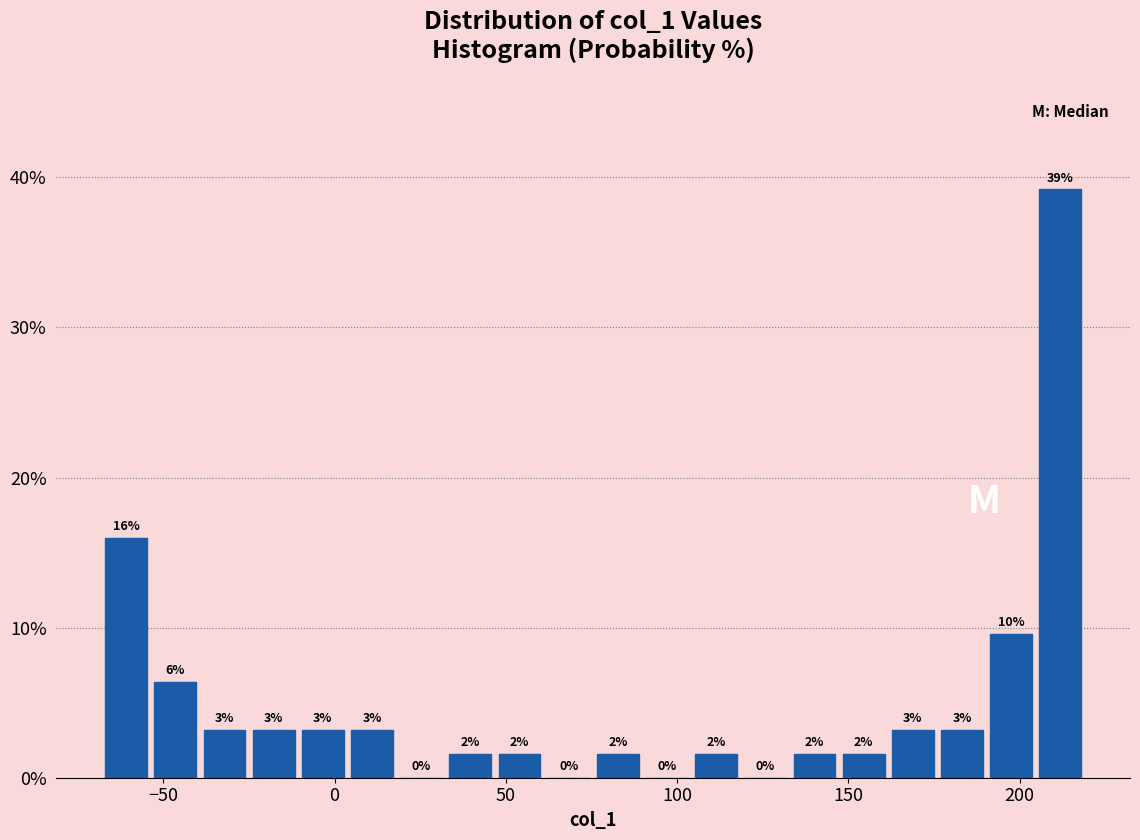

Around what value on the x-axis is the tallest bar? Give the approximate position of its centre, as read against the axis.

210